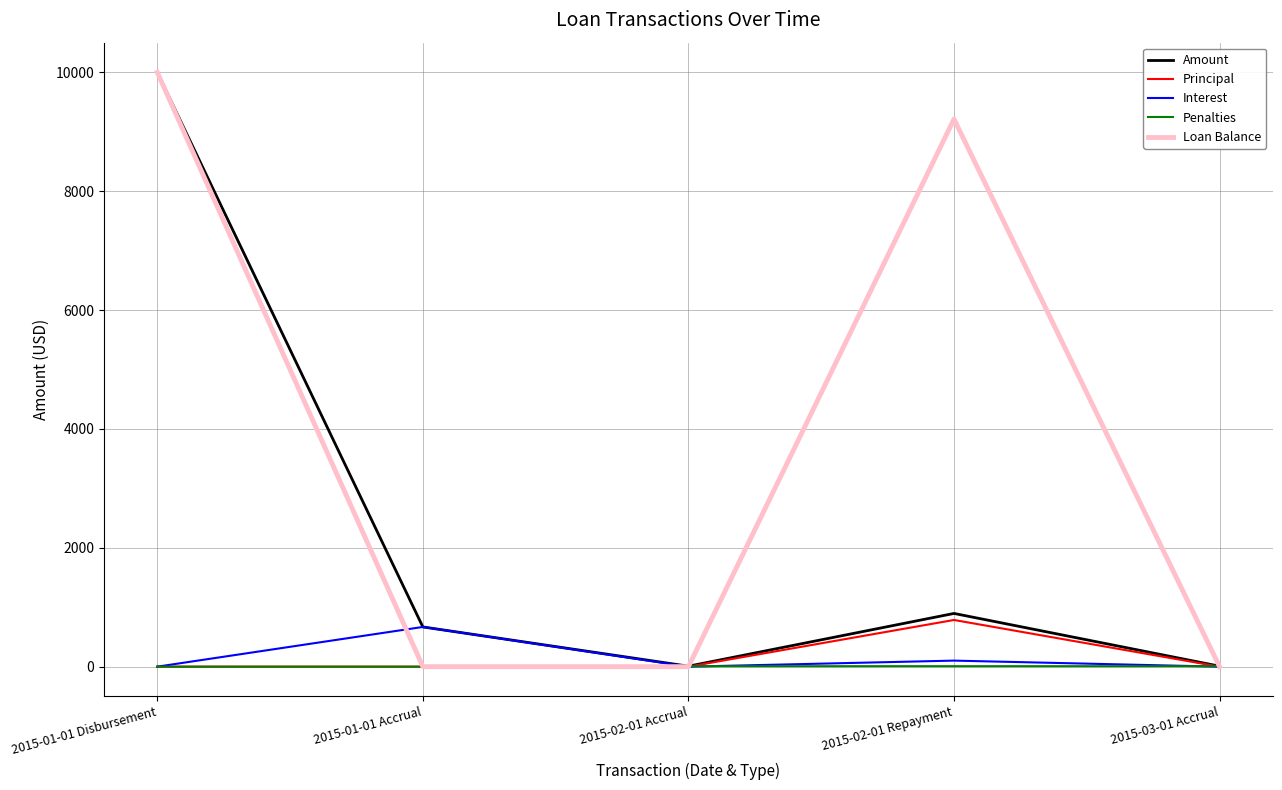

What is the average value of the Principal series?

157.2